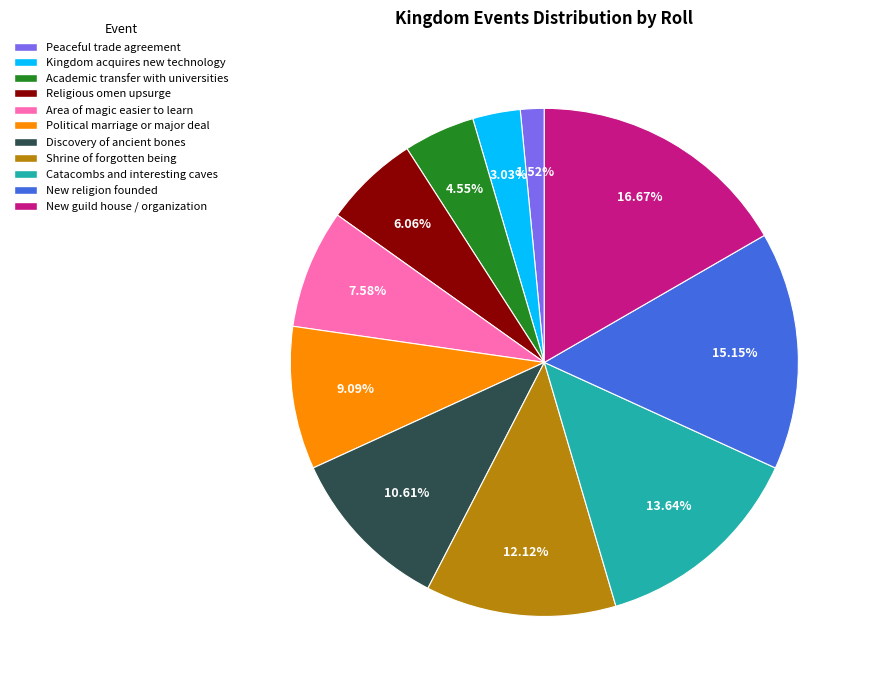

What is the ratio of the value at Peaceful trade agreement to the value at Catacombs and interesting caves?

0.1